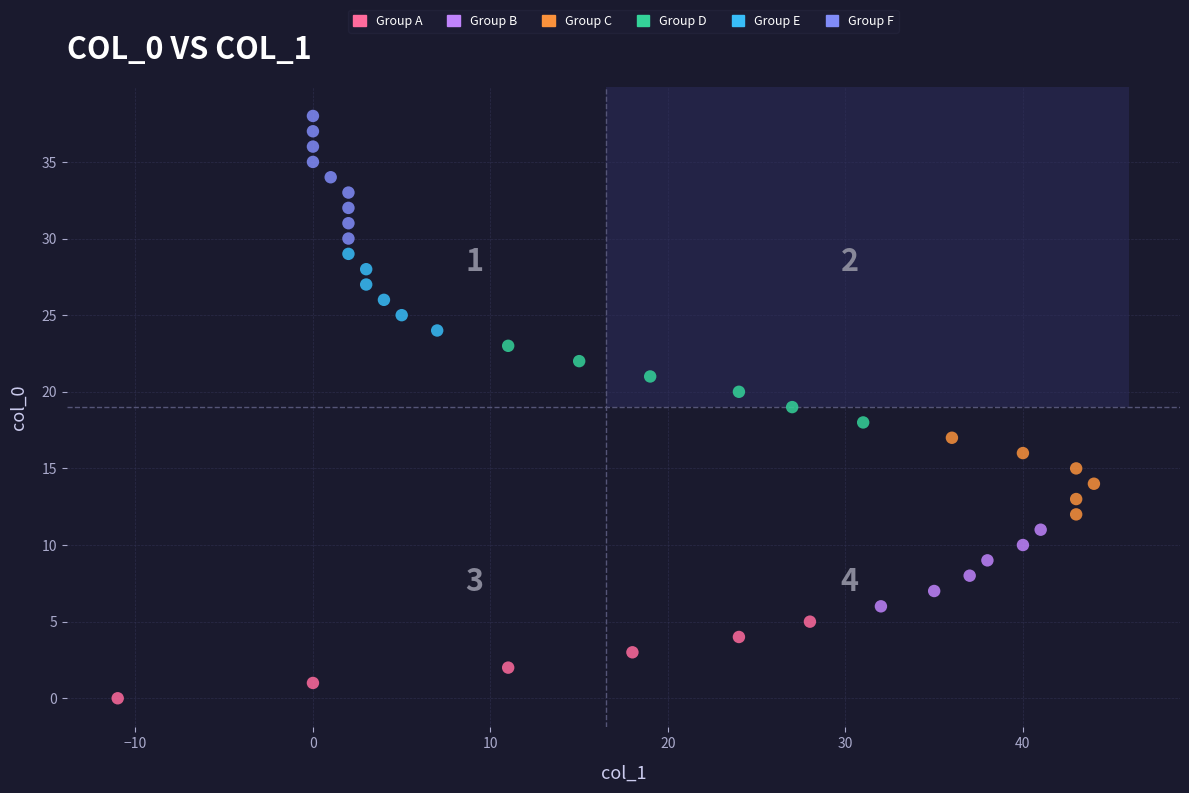

Which series reaches the maximum Y coordinate?

Group F